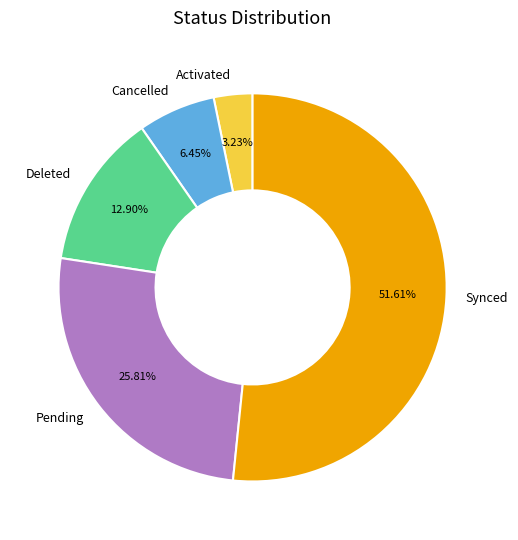

Is there a majority slice in this chart?

Yes